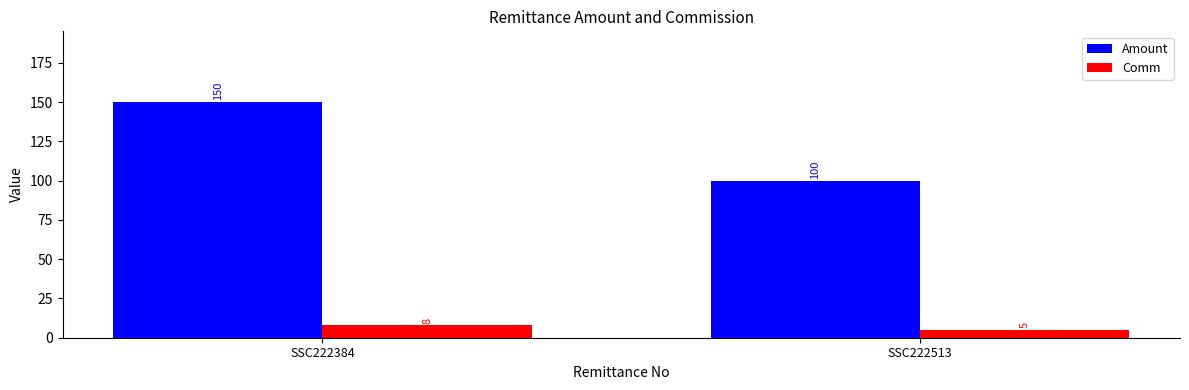

Reading left to right, list all the values displayed in this chart.

Amount: 150	100
Comm: 8	5